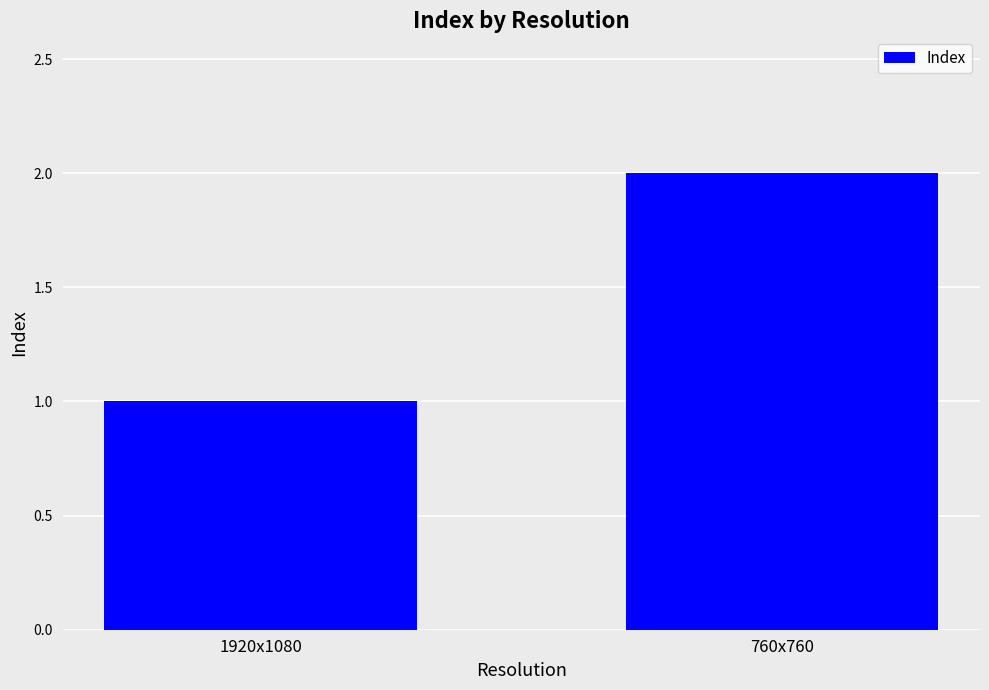

What is the ratio of the value at 1920x1080 to the value at 760x760?

0.5